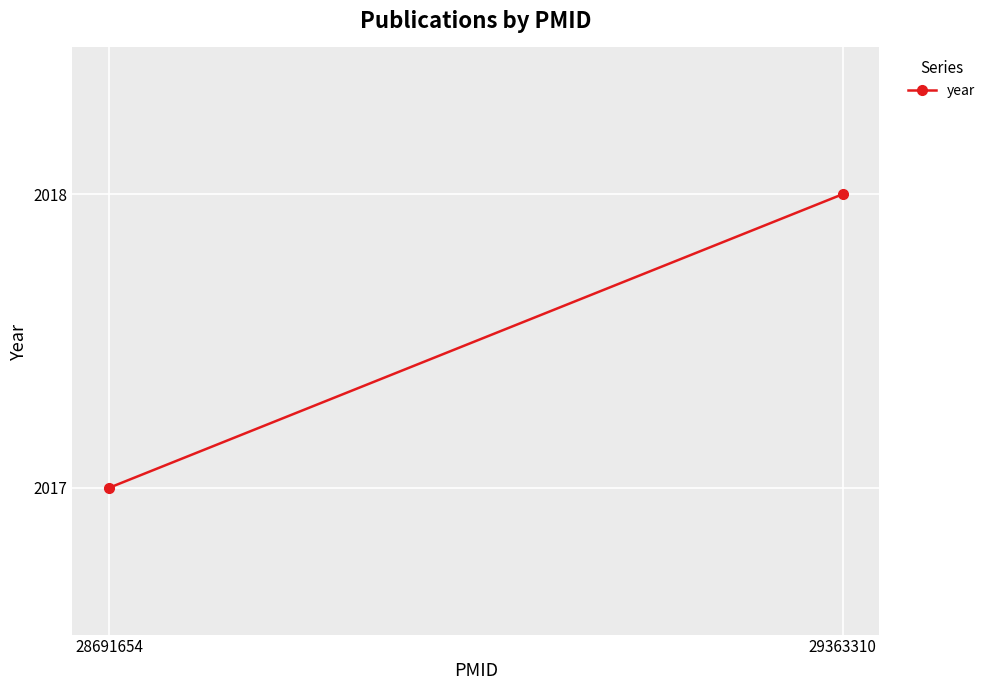

What is the difference between the maximum and minimum values?

1